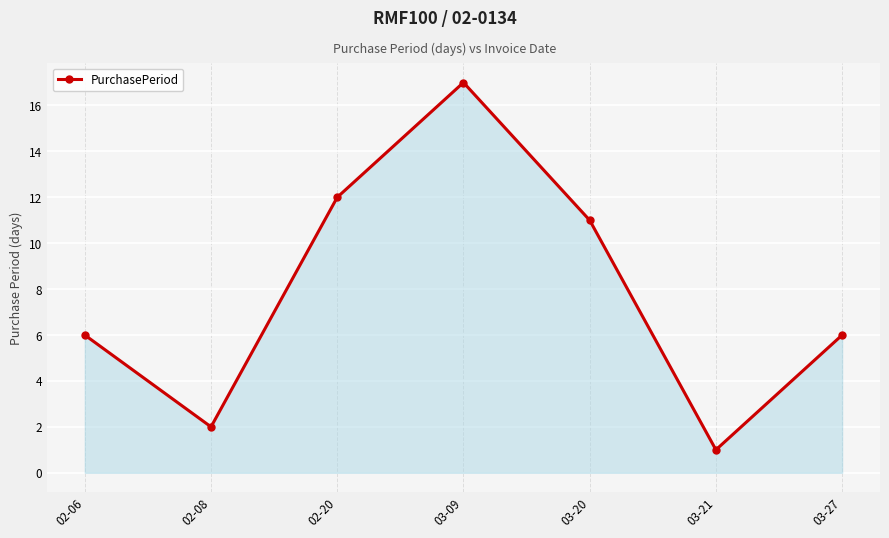

How many series are shown in this chart?

1